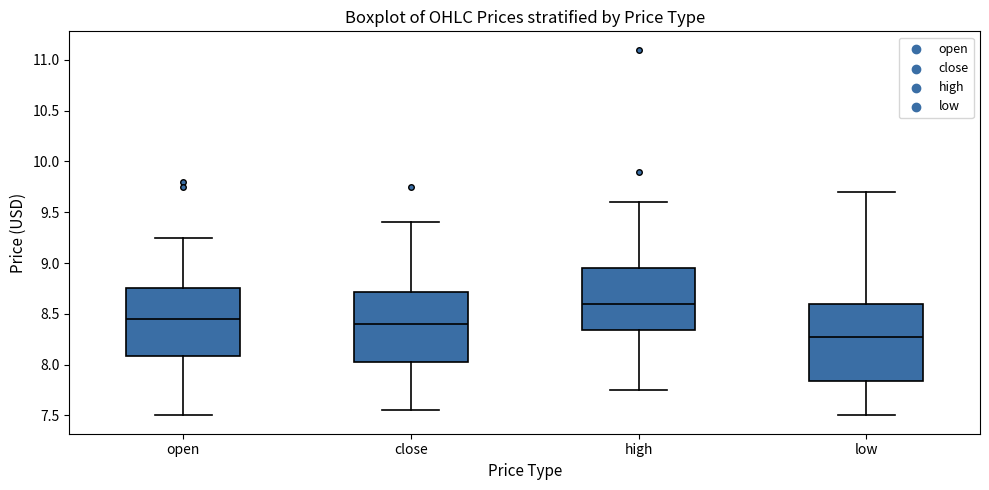

Which box's median line is the lowest?

low